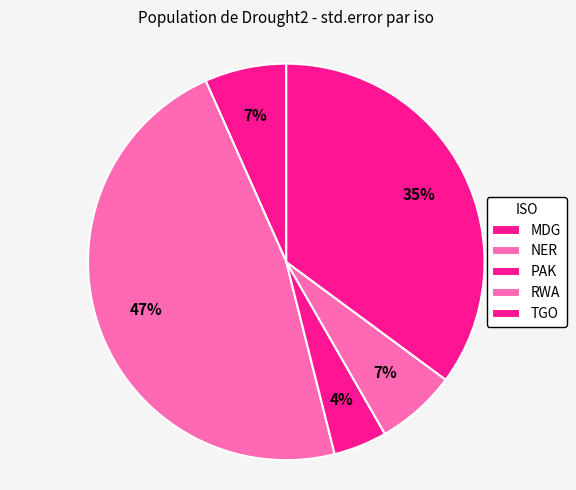

Which slice is the smallest?

PAK